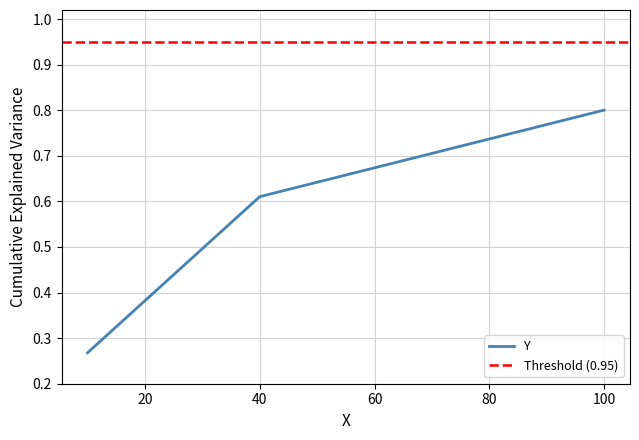

What is the smallest value displayed?

0.3